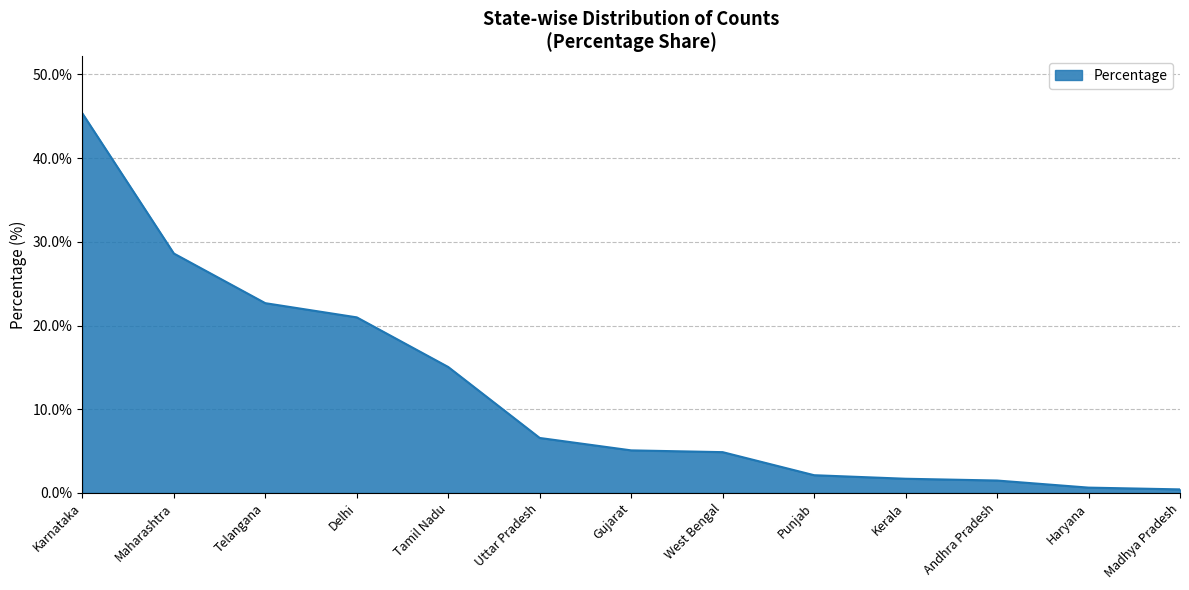

What is the sum of all values?

155.5